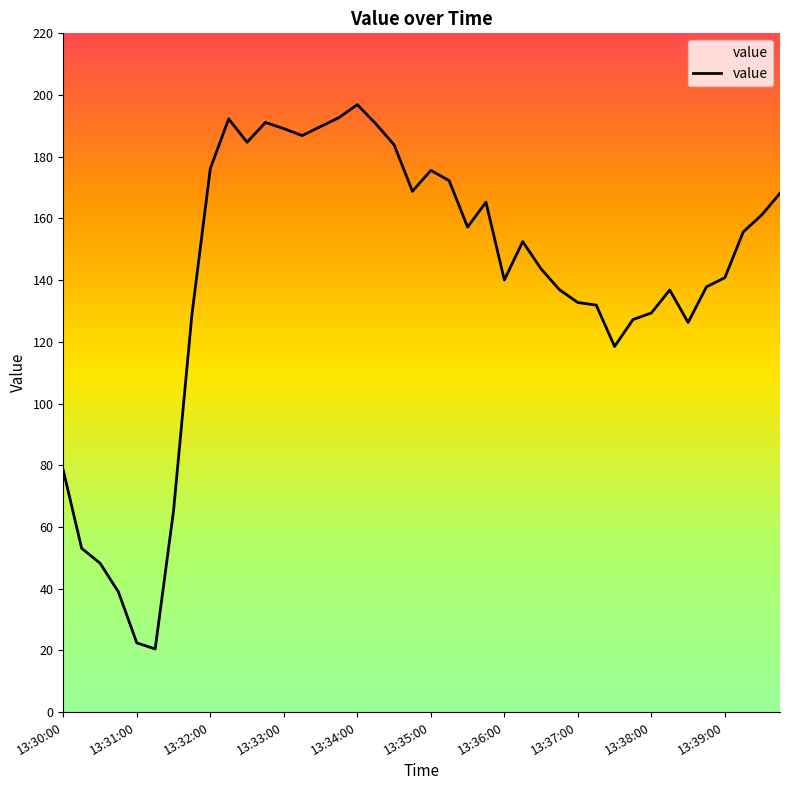

What is the change in value from 13:31:00 to 13:34:00?

+174.5